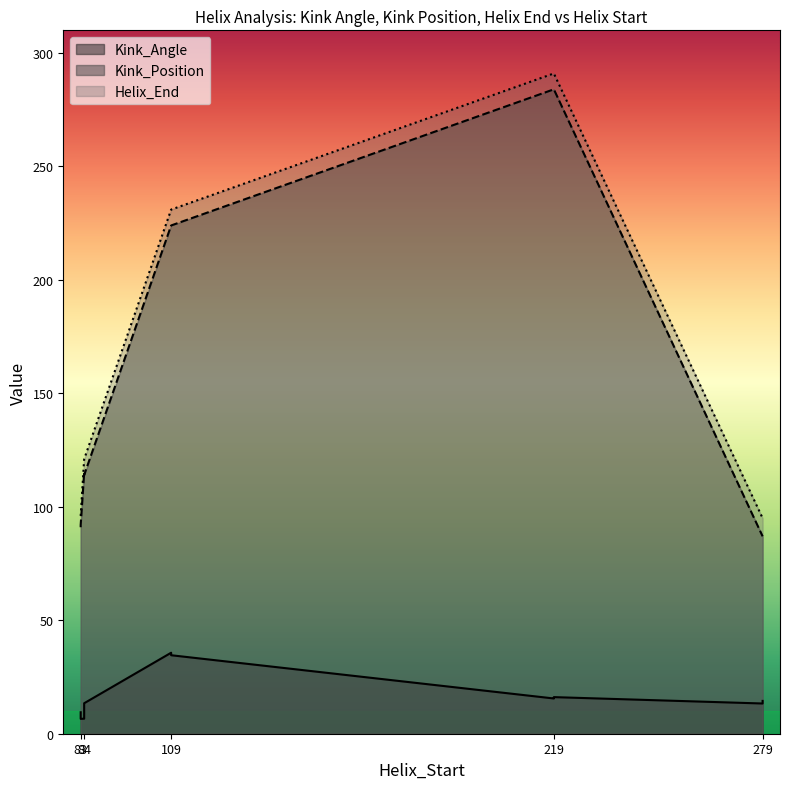

True or false: Kink_Angle and Kink_Position cross at least once.

False